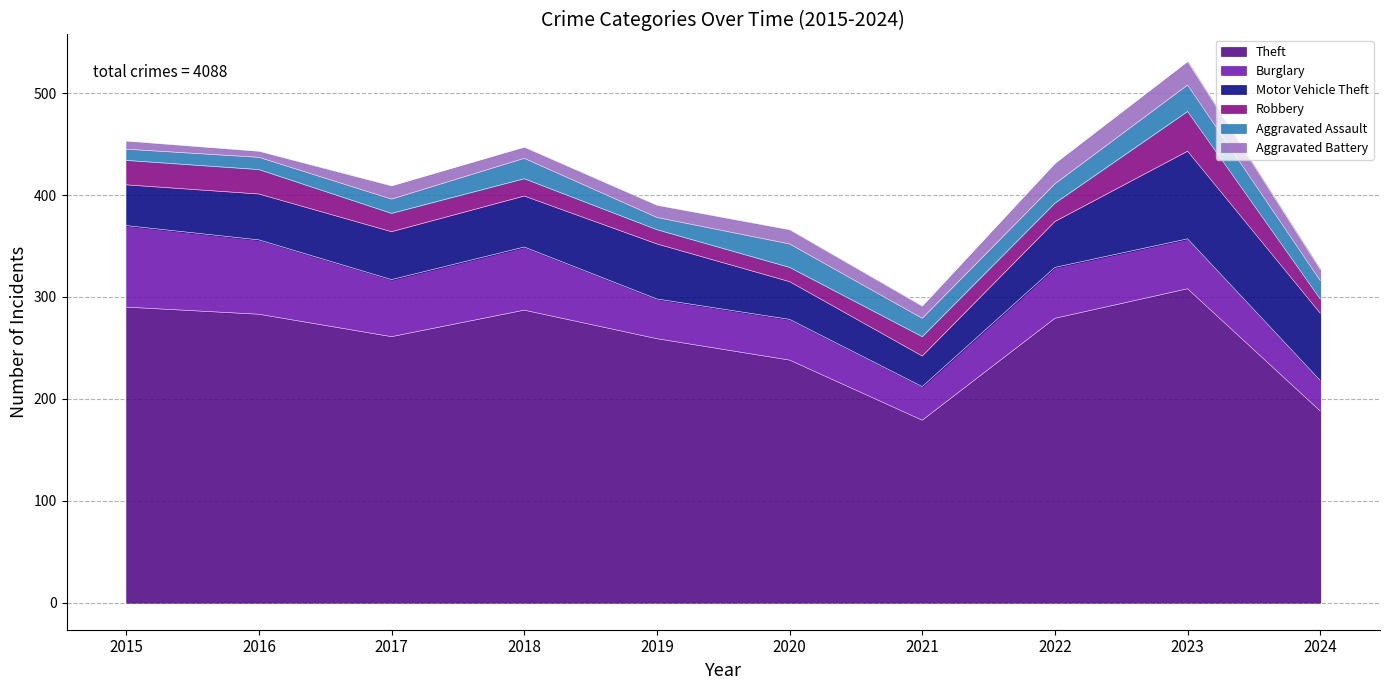

True or false: Motor Vehicle Theft has more than 0 interior local peaks.

True